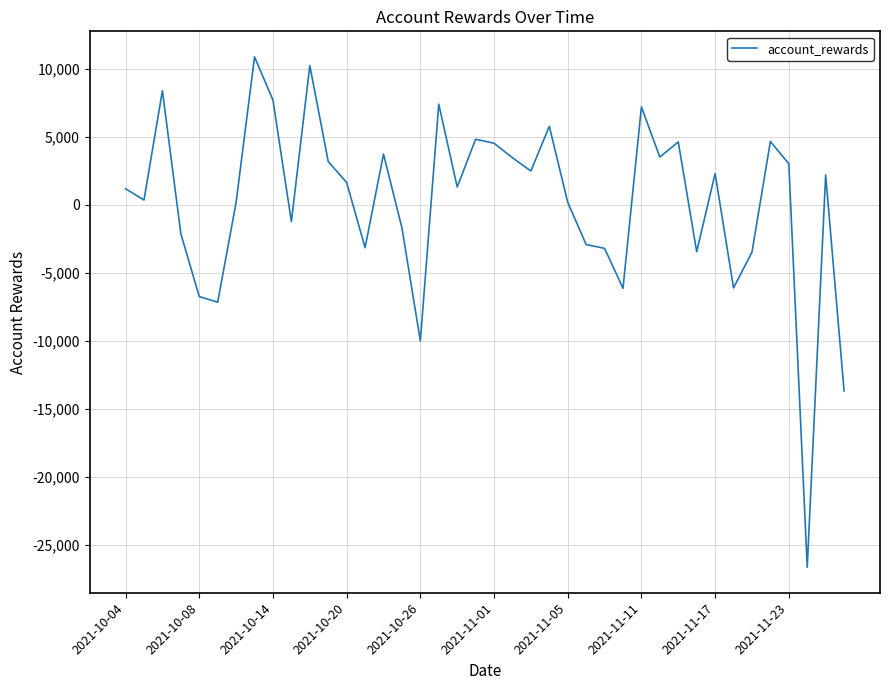

How many values are below zero?

15